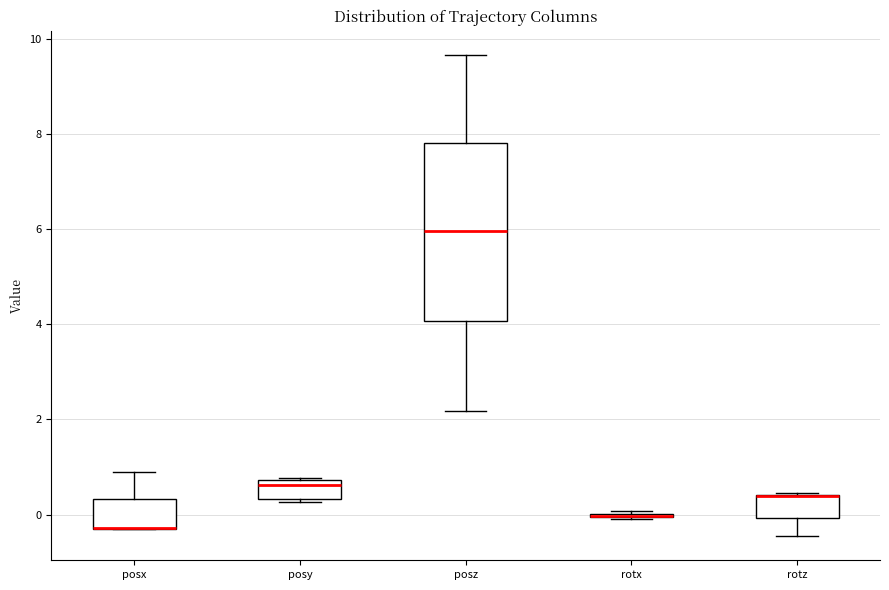

Comparing the boxes themselves (not the whiskers), which one is the tallest?

posz